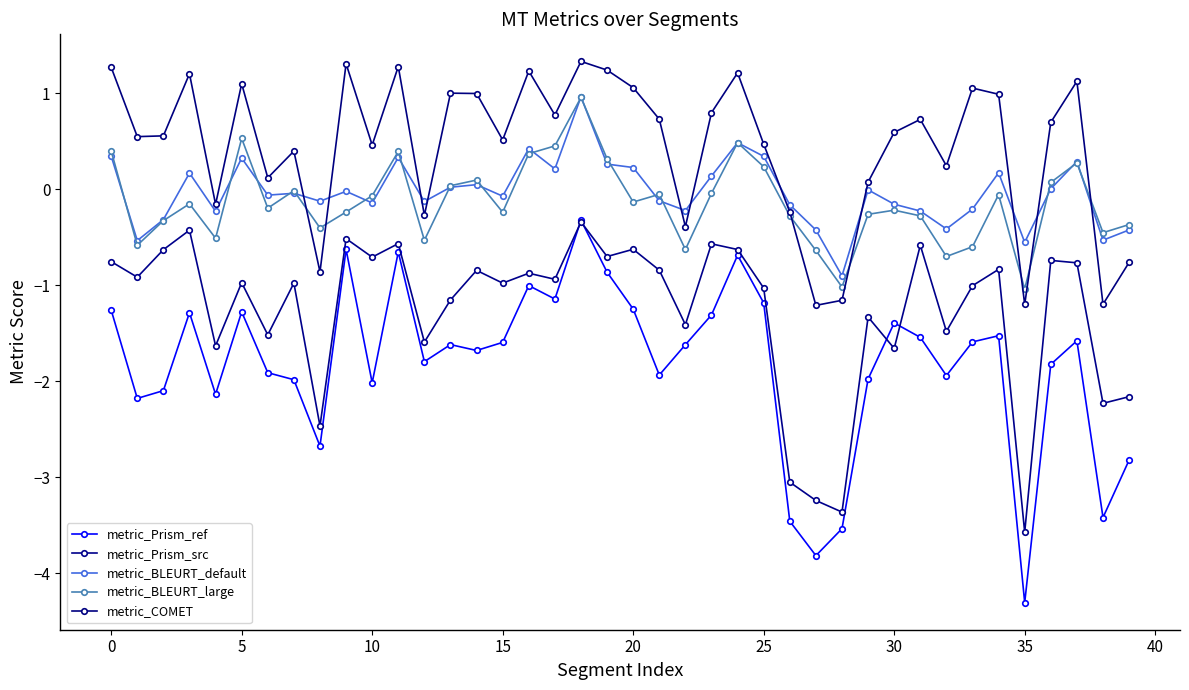

True or false: metric_COMET and metric_Prism_src intersect in this chart.

False